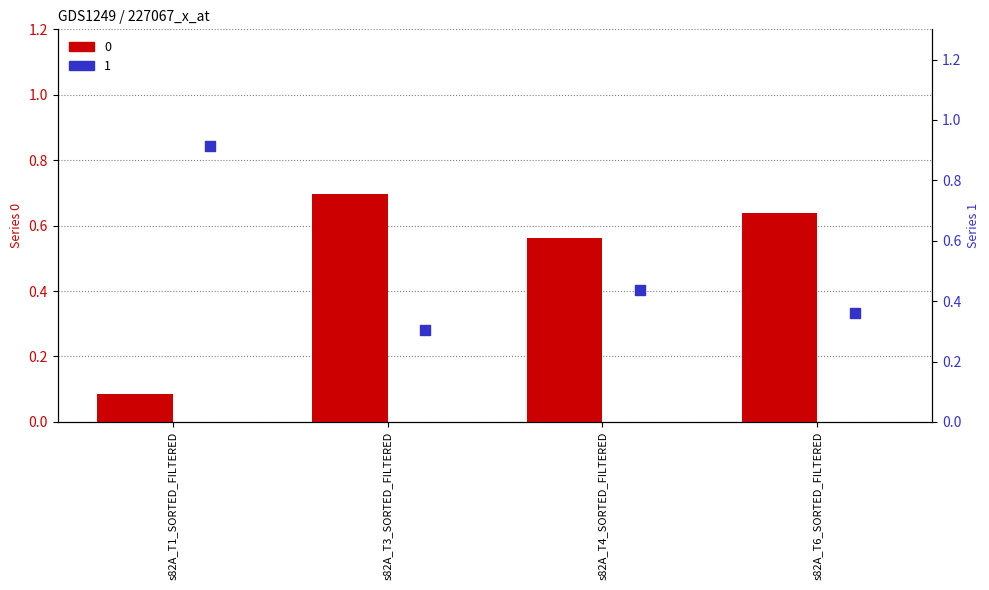

Which series reaches the maximum Y coordinate?

1